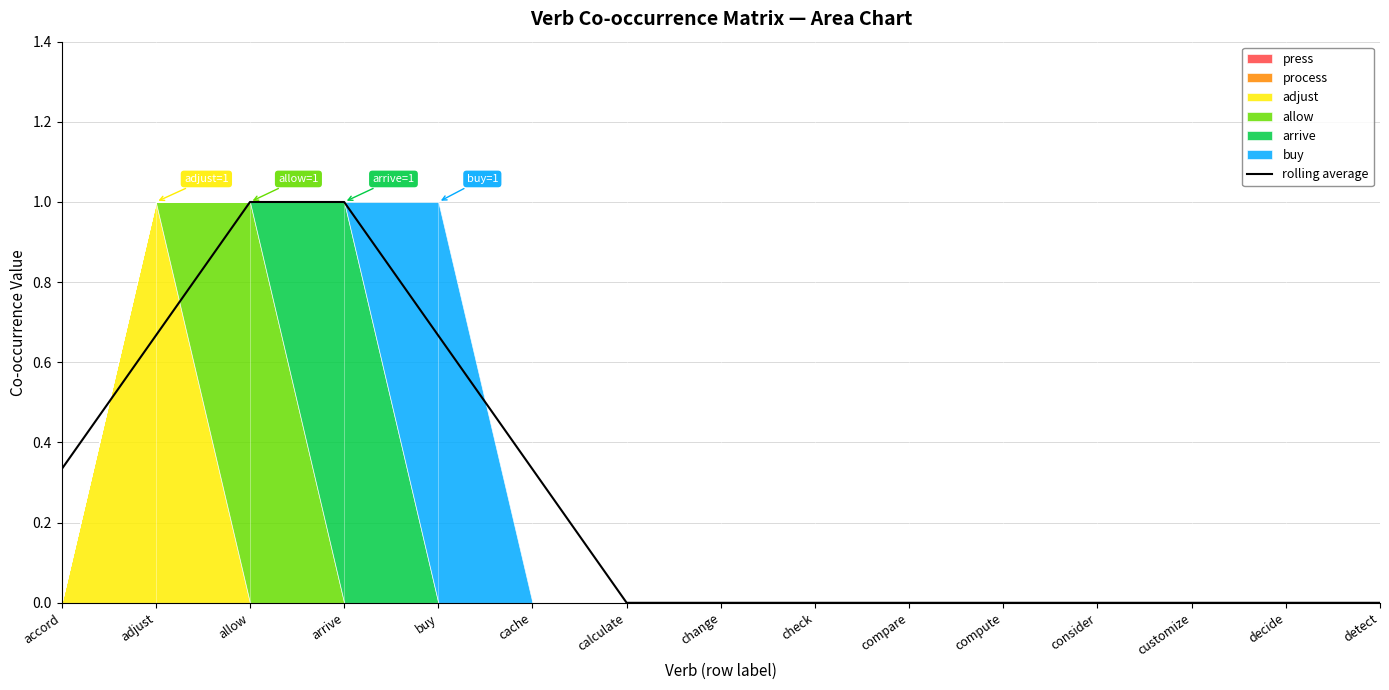

What is the average value?

0.3